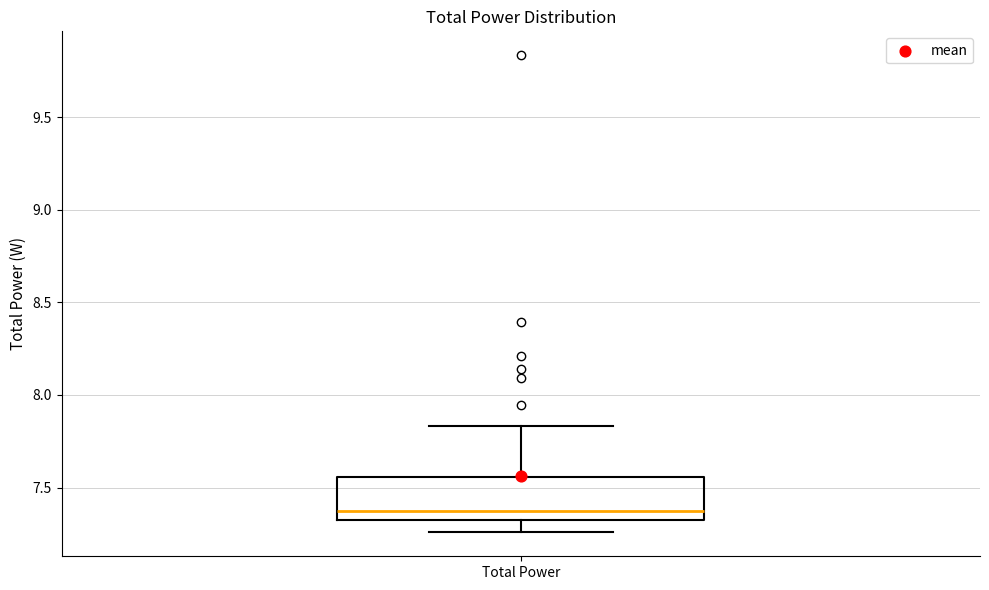

Where does the median line of the box for Total Power sit on the y-axis? The values are not printed on the chart, so give them approximately, as read against the axis.

7.40